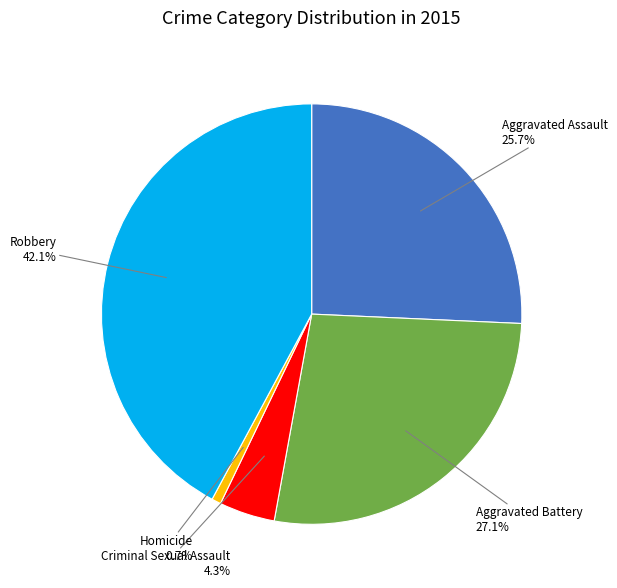

Is there any slice that represents more than half of the pie?

No